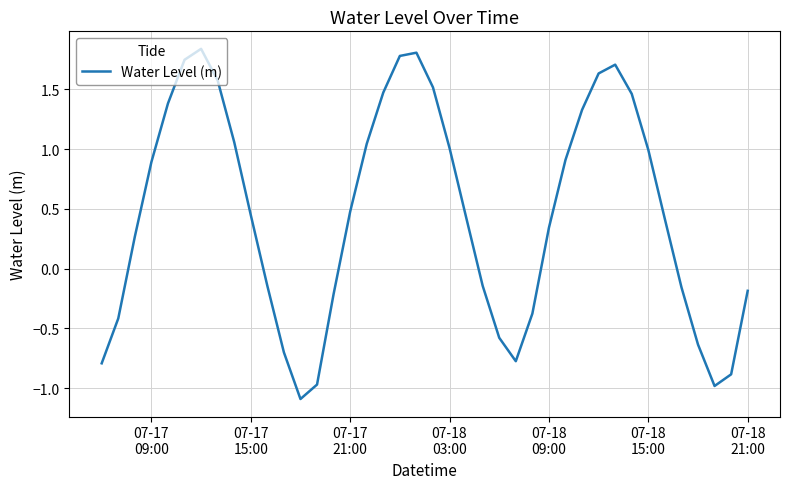

What is the average value?

0.5